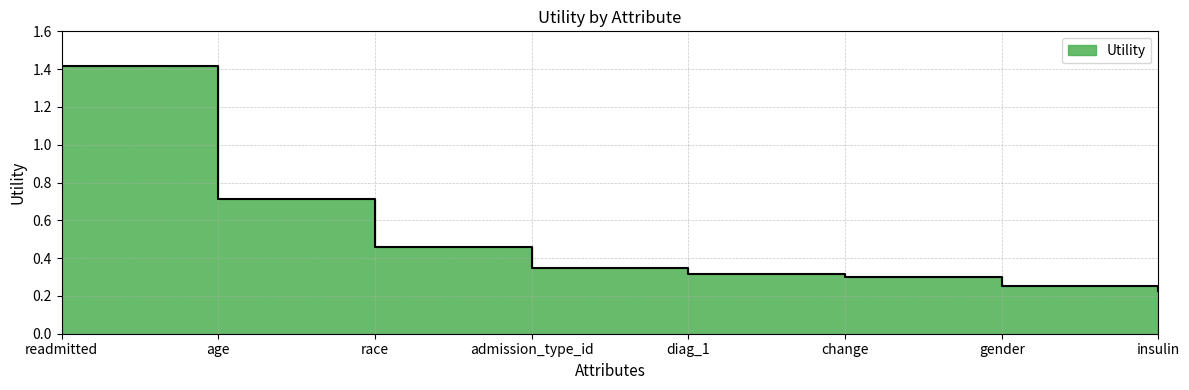

At which category does the chart reach its peak across all series?

readmitted